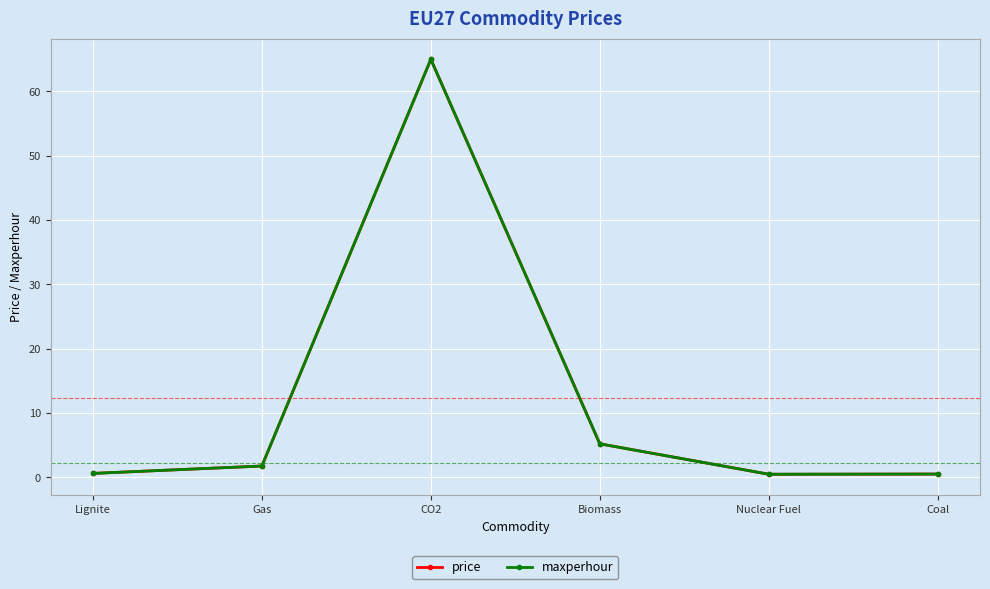

True or false: price has a value of 7.5 at Biomass.

False